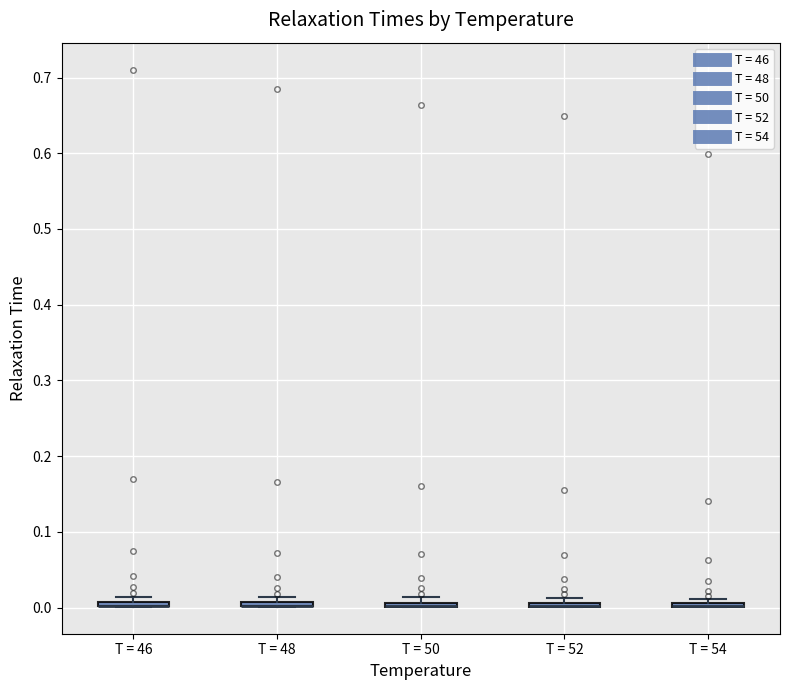

Where is the lower edge of the box for T = 48 on the y-axis? The values are not printed on the chart, so give them approximately, as read against the axis.

0.00